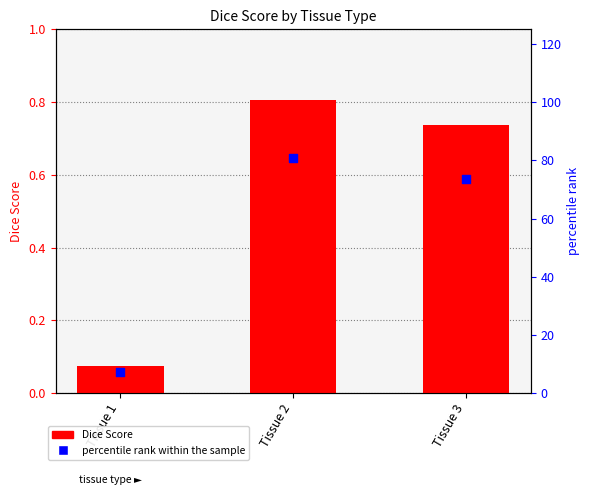

At which category is the sum across all series the highest?

Tissue 2